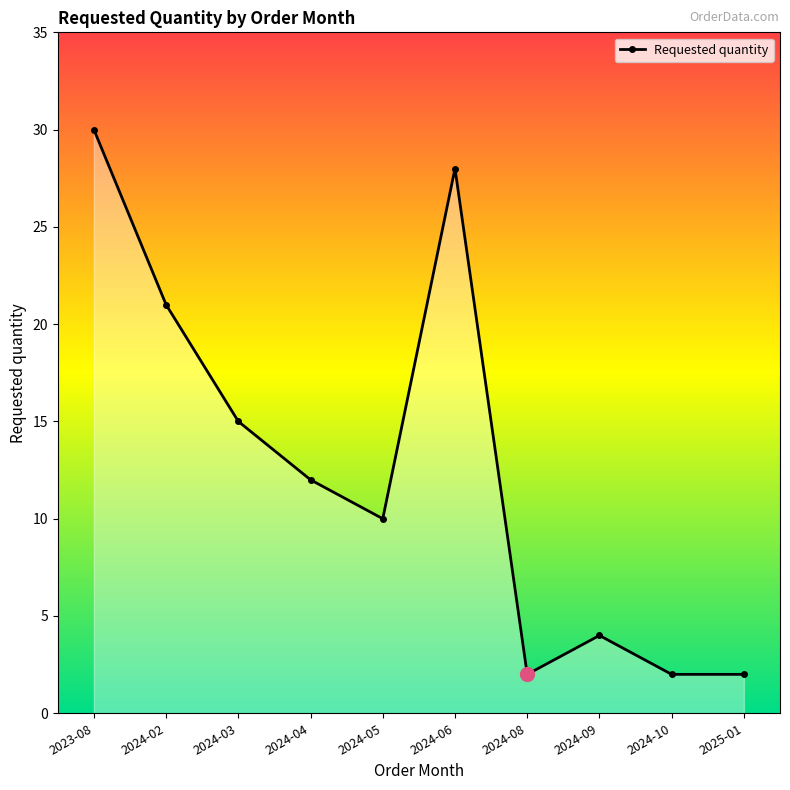

Where does the data first go above 12?

2023-08